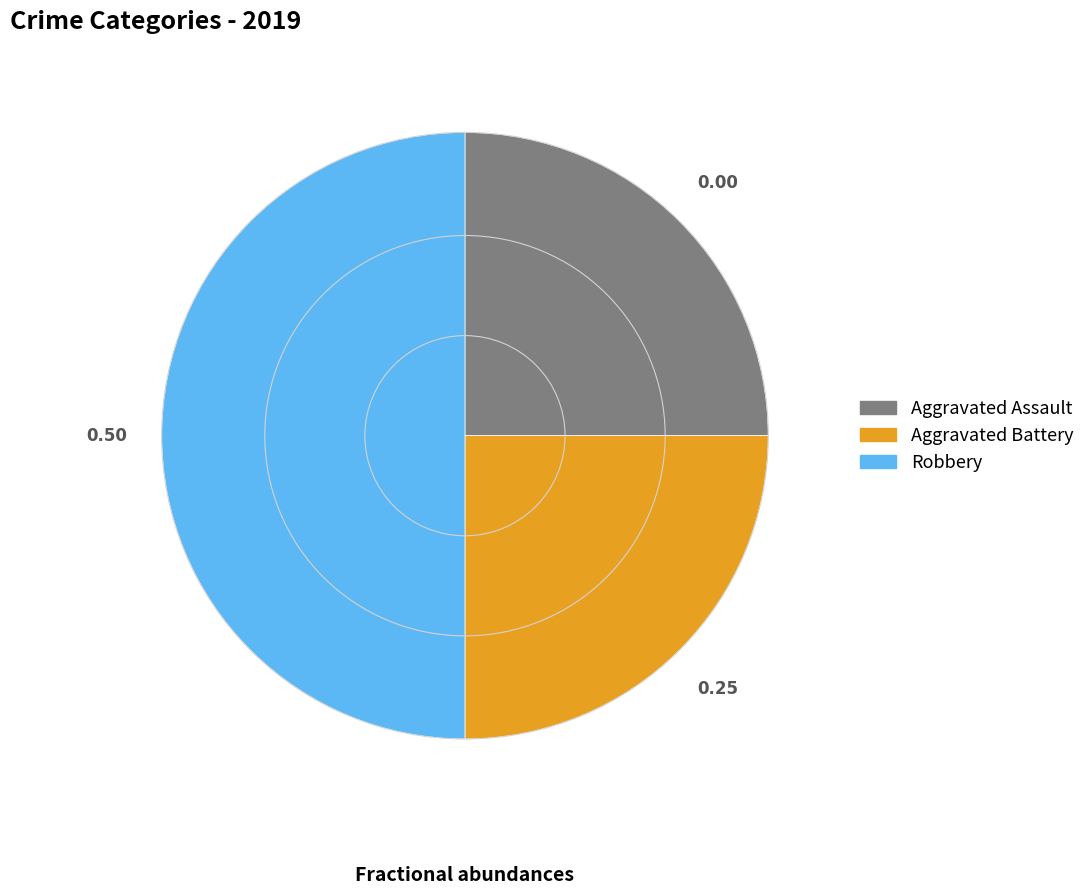

Does Aggravated Battery represent more than half of the total?

No